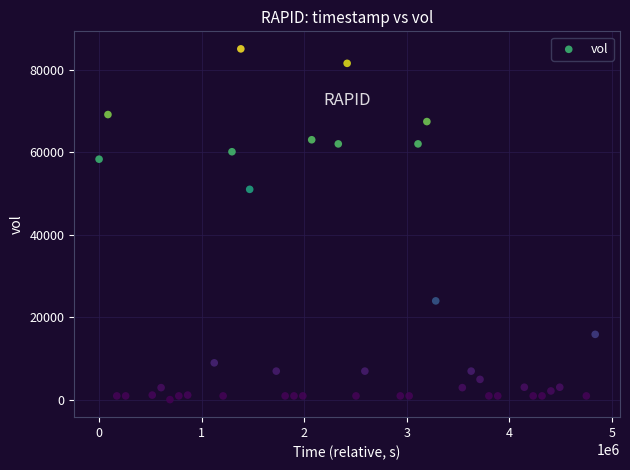

What is the range of Y values (max minus min)?

84900